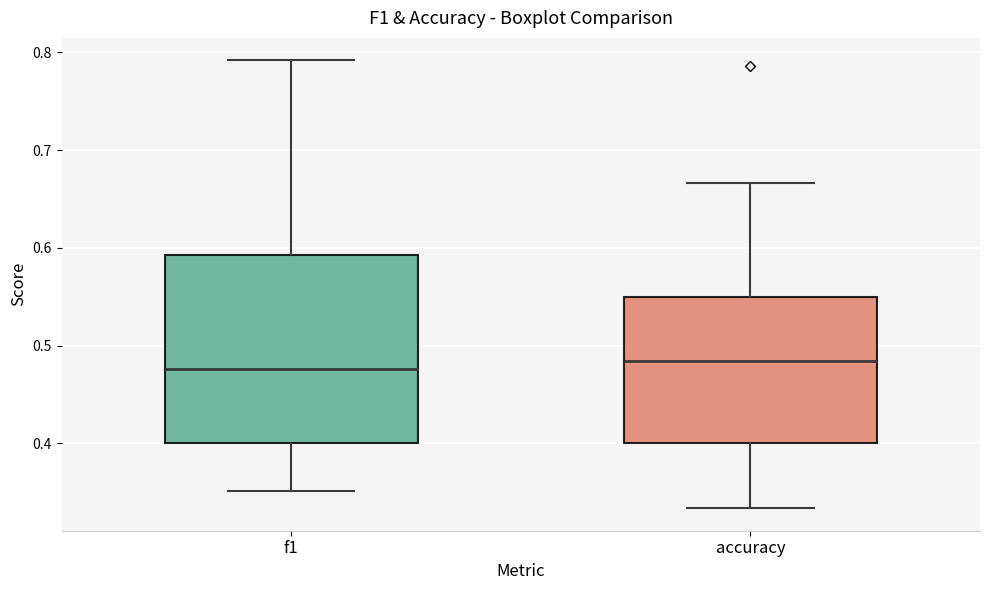

Where does the lower whisker of the box for f1 end on the y-axis? The values are not printed on the chart, so give them approximately, as read against the axis.

0.35